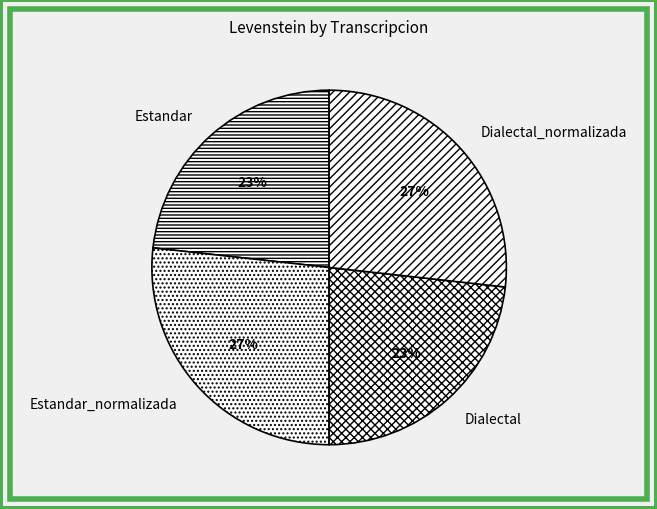

Count the number of slices in the pie.

4